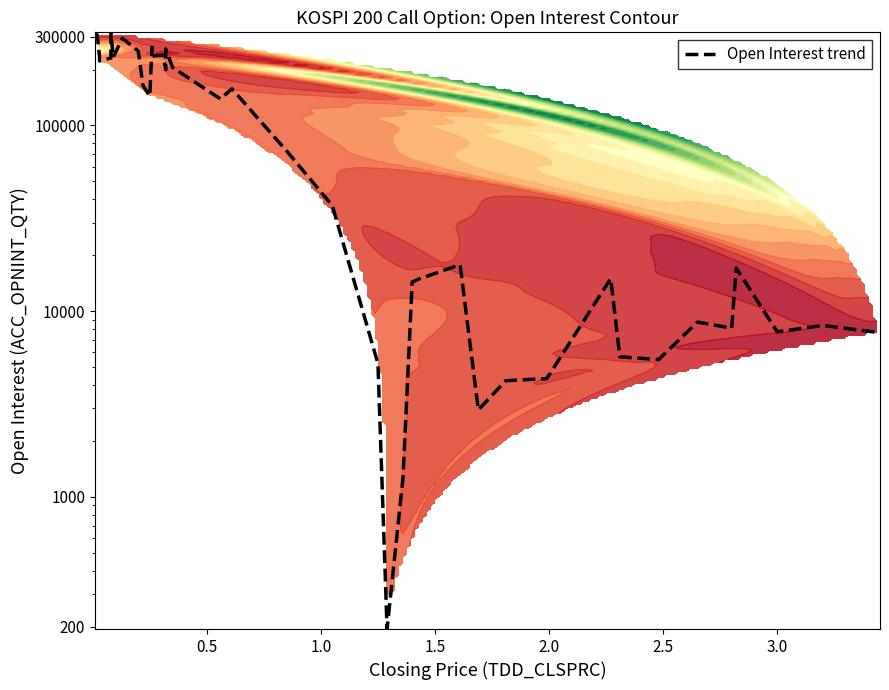

Reading right to left, list all the values displayed in this chart.

7645	8373	7731	17030	8098	8727	5480	5677	14971	4330	4219	2939	17768	14894	14328	1275	194	5214	36999	72843	157472	138863	205207	258189	199422	238992	236299	263776	143602	164452	251784	294804	232699	316405	230848	222549	233585	306275	317177